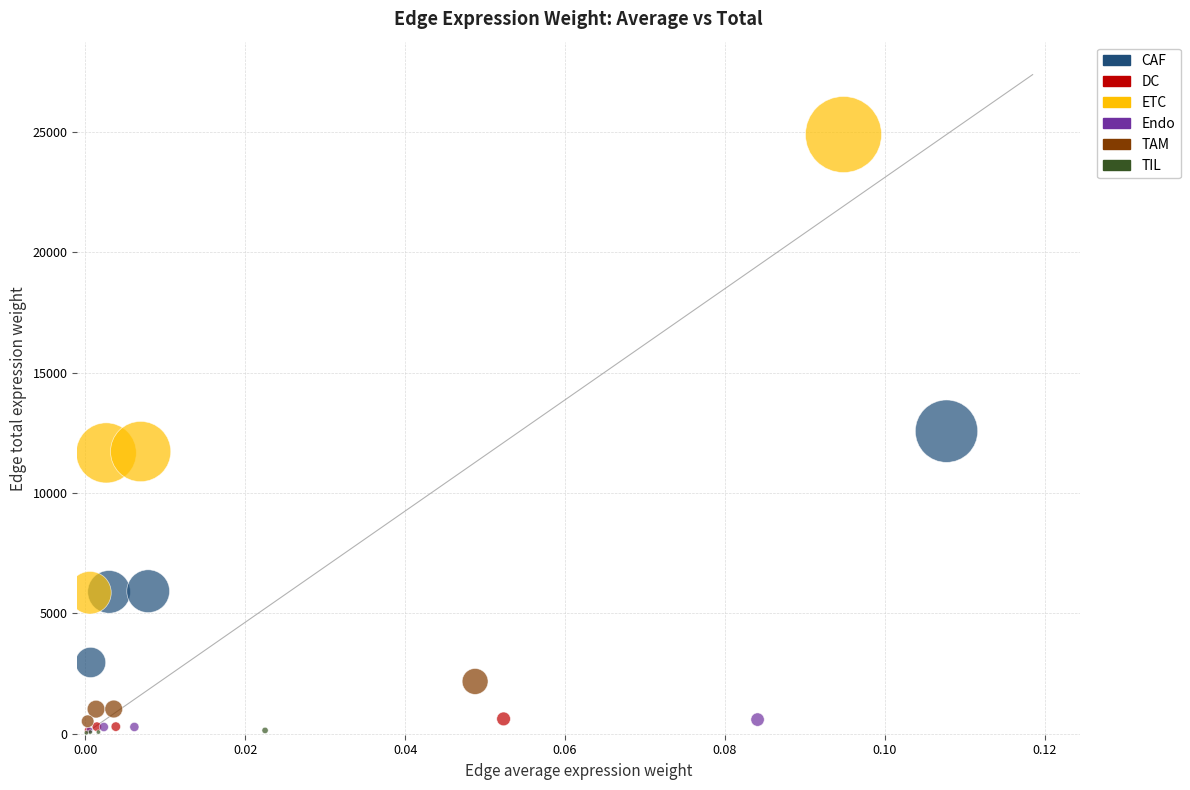

Which series has the widest spread of Y values?

ETC